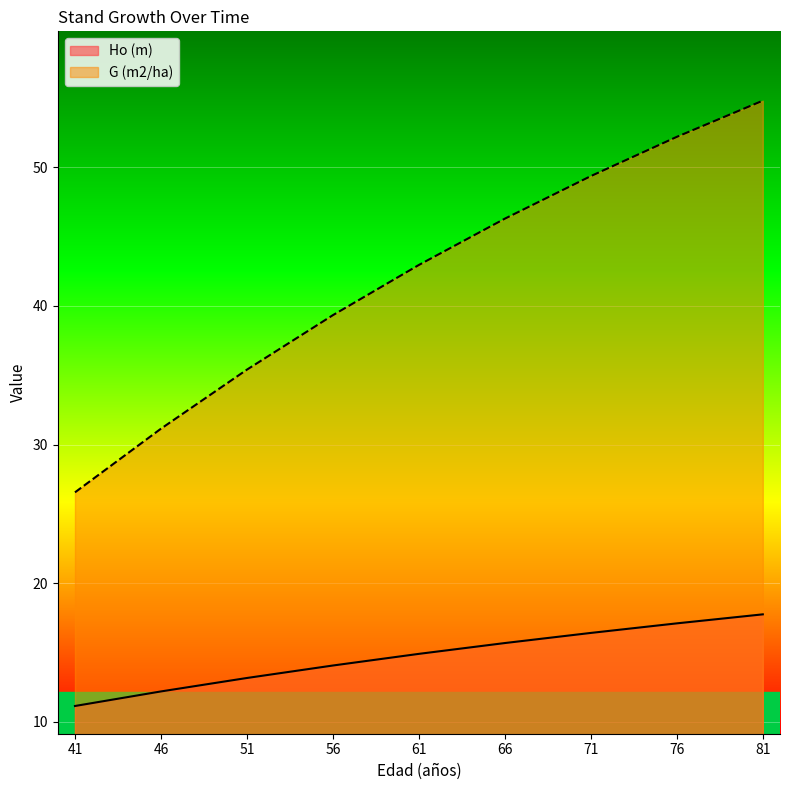

True or false: G (m2/ha) and Ho (m) cross at least once.

False